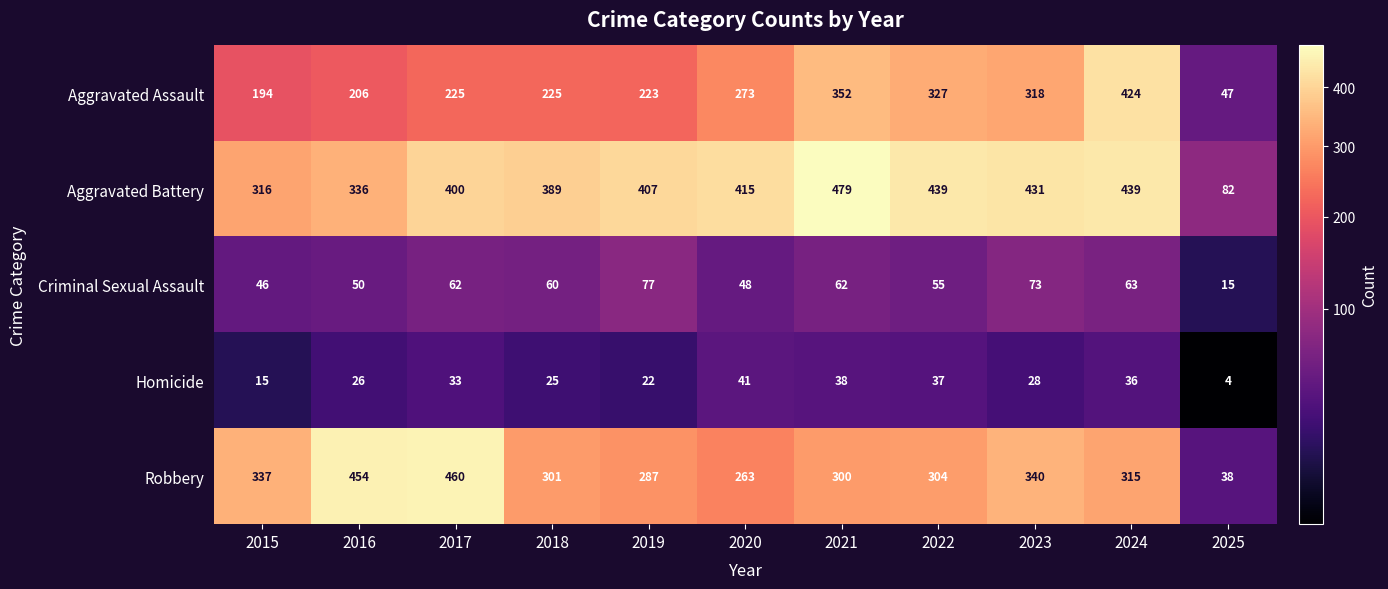

The value of Aggravated Assault at 2025 is 47. True or false?

True